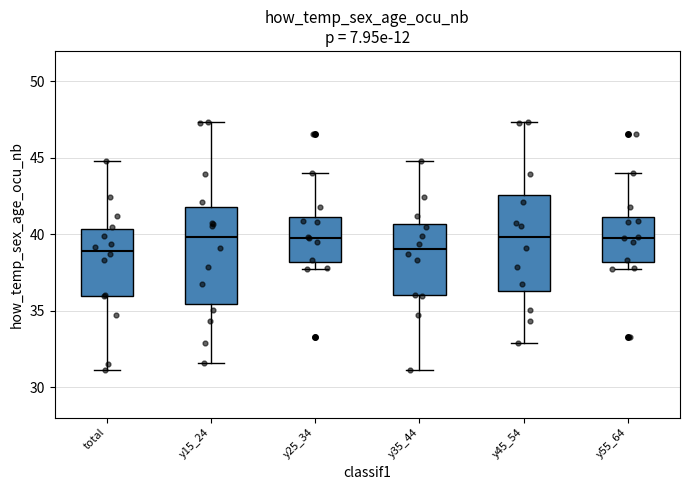

Reading left to right, transcribe this box plot: for each box, give where its median line is, the range the box spans, and where its two whiskers end, as read against the y-axis. The values are not printed on the chart, so give them approximately, as read against the axis.

total: median 39.0, box 36.0 to 40.5, whiskers 31.0 to 45.0
y15_24: median 40.0, box 35.5 to 42.0, whiskers 31.5 to 47.5
y25_34: median 40.0, box 38.0 to 41.0, whiskers 37.5 to 44.0
y35_44: median 39.0, box 36.0 to 40.5, whiskers 31.0 to 45.0
y45_54: median 40.0, box 36.5 to 42.5, whiskers 33.0 to 47.5
y55_64: median 40.0, box 38.0 to 41.0, whiskers 37.5 to 44.0